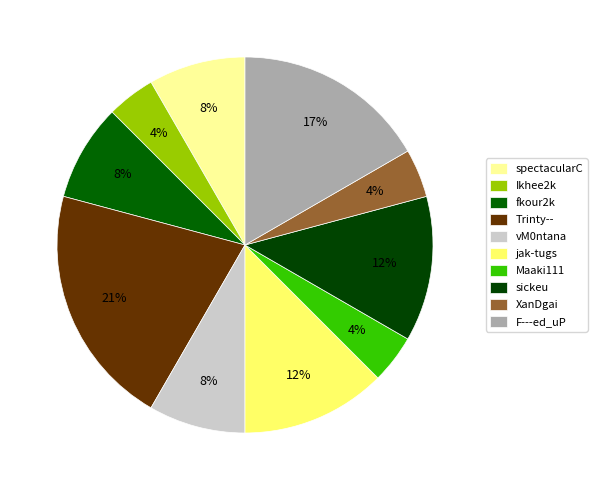

To the nearest percent, what percentage of the pie is fkour2k?

8%